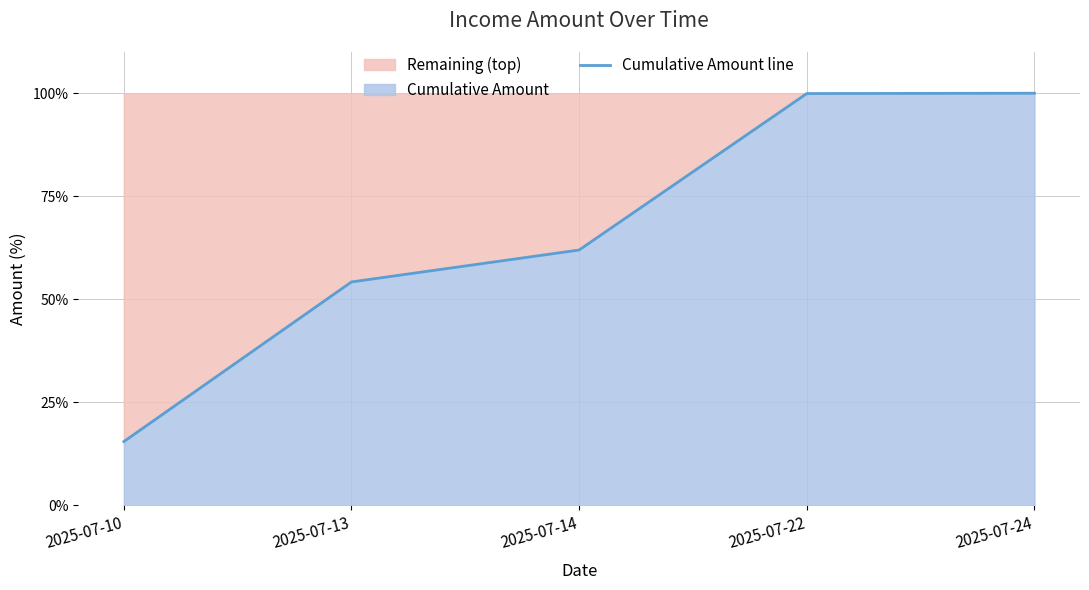

What is the minimum value shown in the chart?

15.5